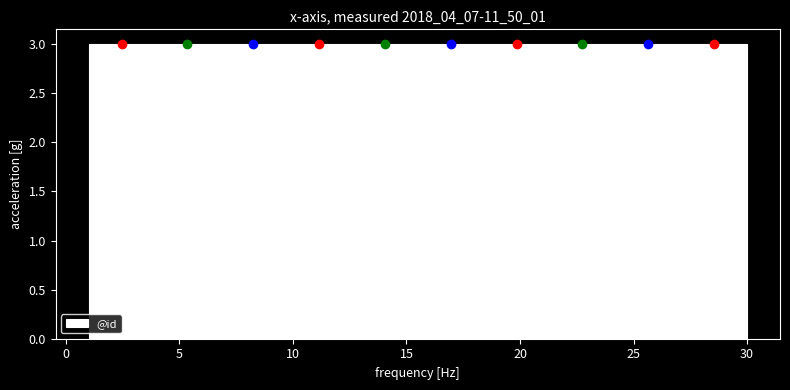

Reading left to right, transcribe this chart: for each bar, give the range it covers on the x-axis and its height. Neither the bar edges nor the heights are printed on the chart, so give them approximately, as read against the axes.

1.0 to 3.9: 3
3.9 to 6.8: 3
6.8 to 9.7: 3
9.7 to 12.6: 3
12.6 to 15.5: 3
15.5 to 18.4: 3
18.4 to 21.3: 3
21.3 to 24.2: 3
24.2 to 27.1: 3
27.1 to 30.0: 3